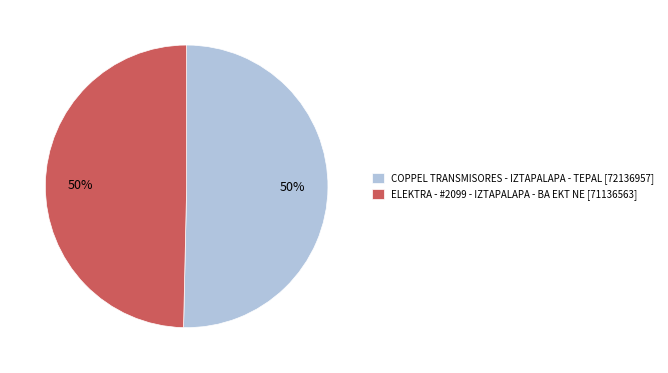

True or false: ELEKTRA - #2099 - IZTAPALAPA - BA EKT NE [71136563] accounts for 39% of the total.

False